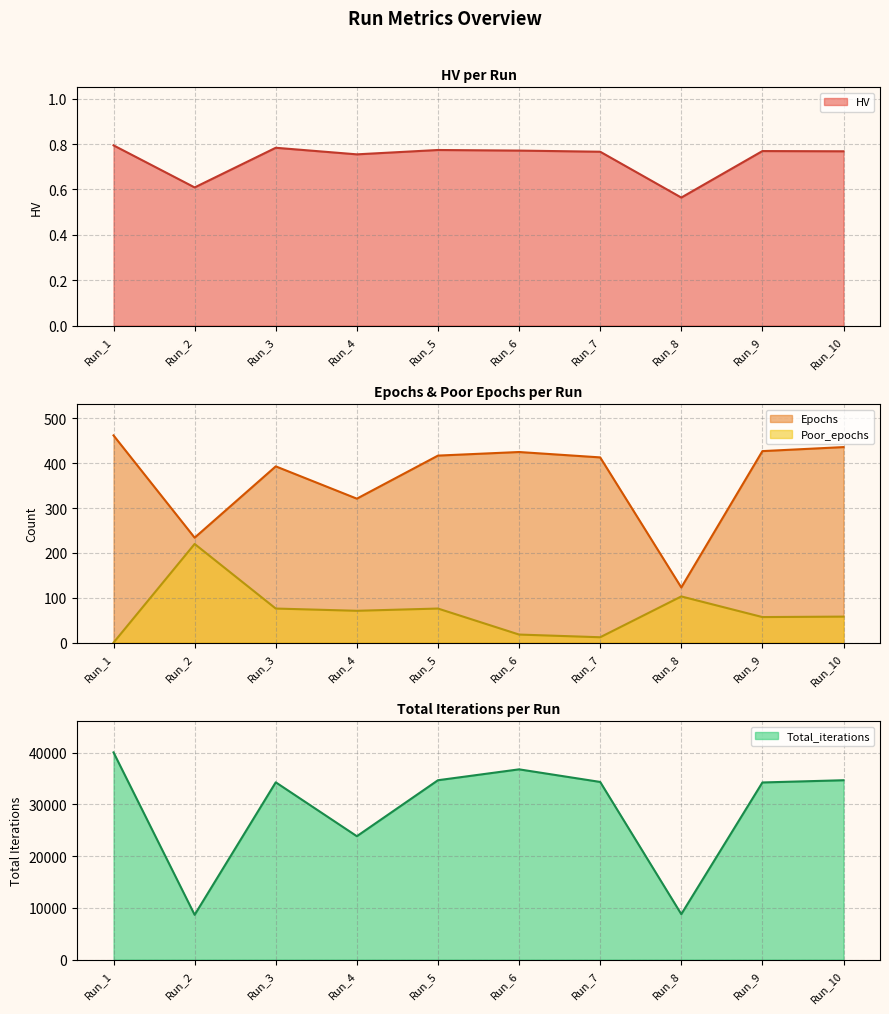

True or false: HV and Total_iterations intersect in this chart.

False